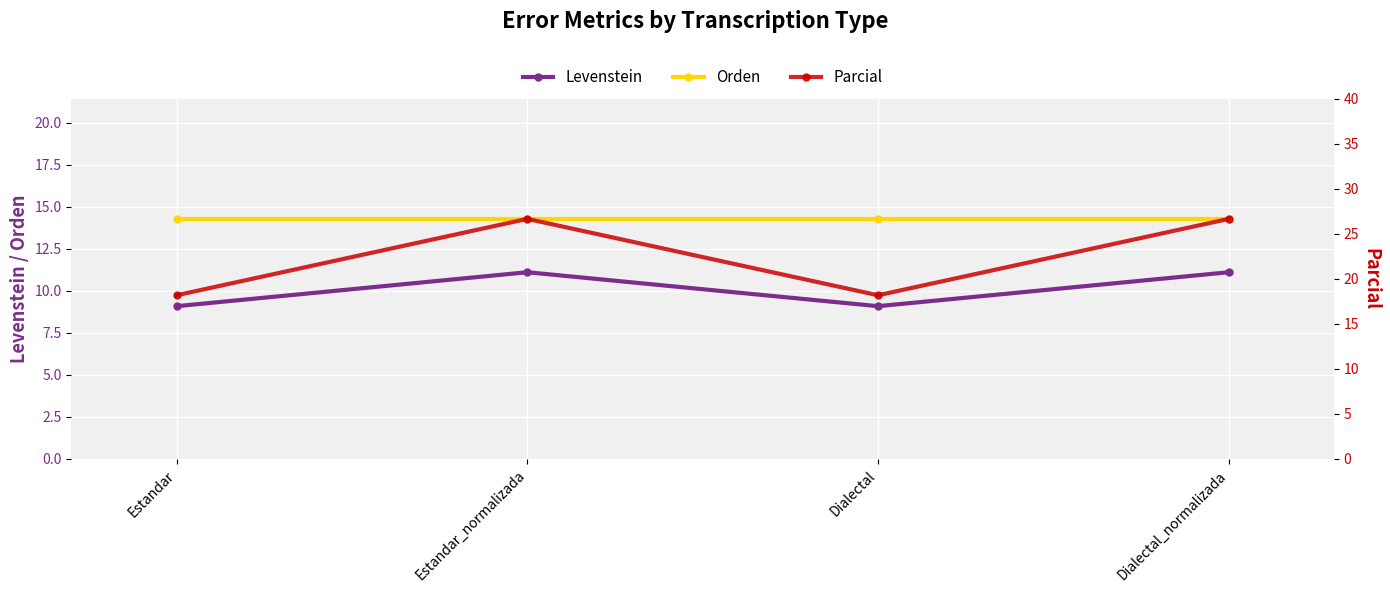

The Orden series shows 3.7 at Estandar. True or false?

False